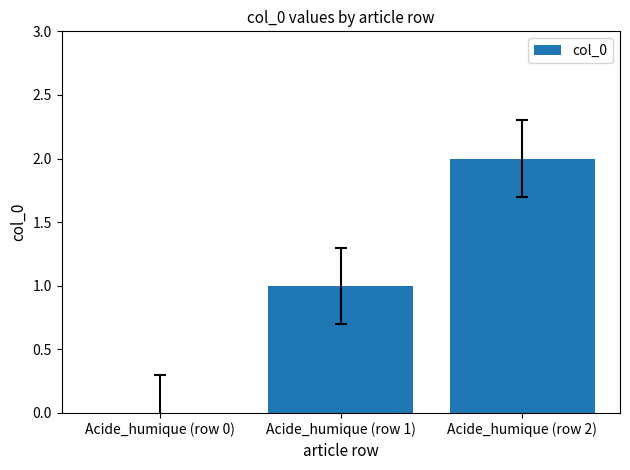

What is the difference between the values at Acide_humique (row 0) and Acide_humique (row 2)?

2